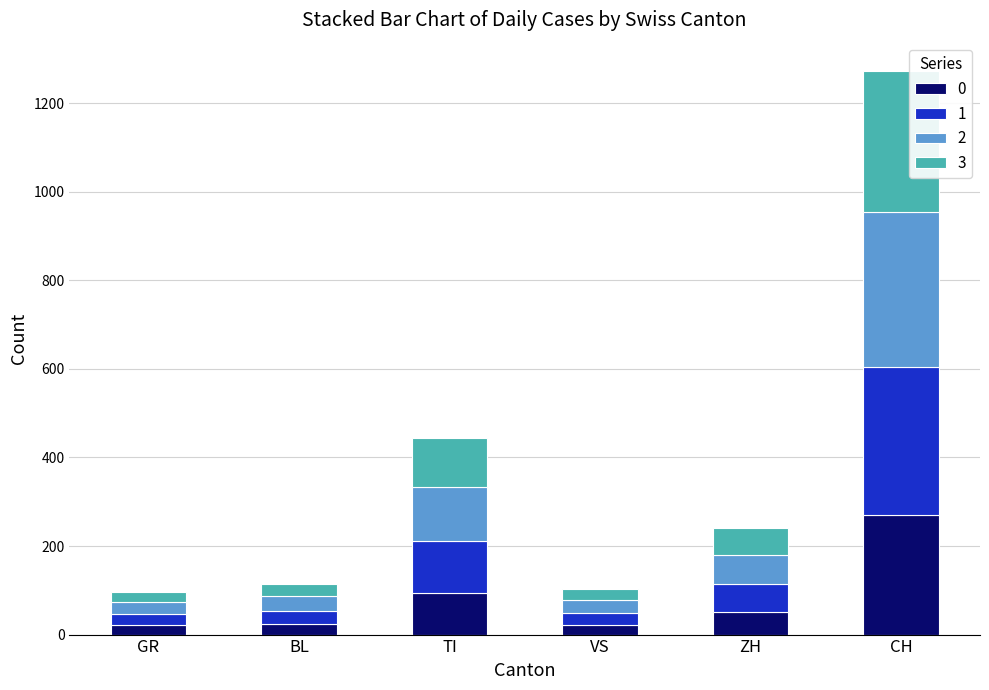

At which category is the sum across all series the highest?

CH